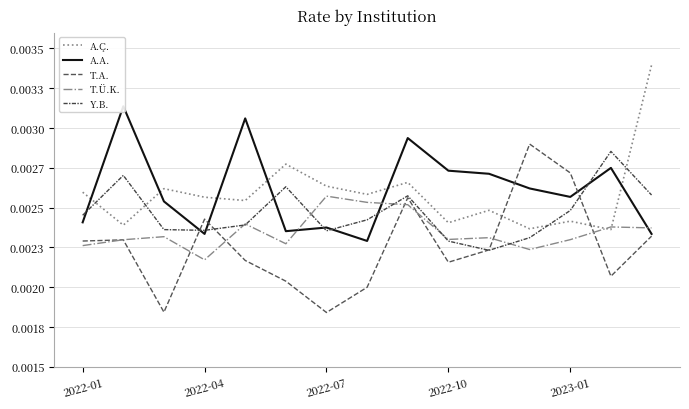

The value of A.Ç. at 2022-07 is 0.0. True or false?

False